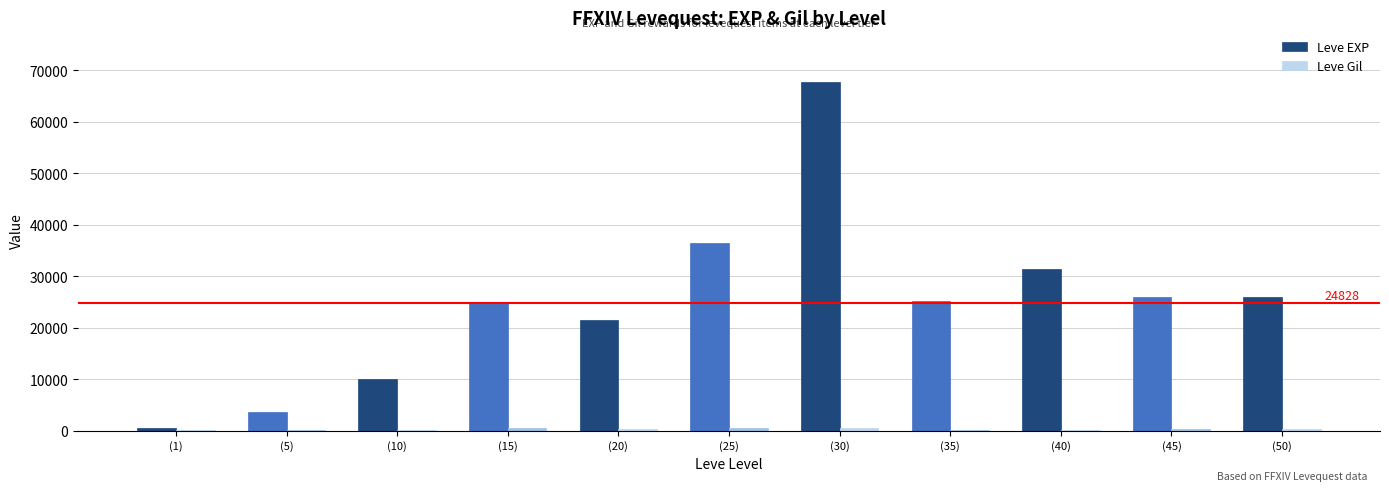

Which label corresponds to the largest value in the chart?

(30)